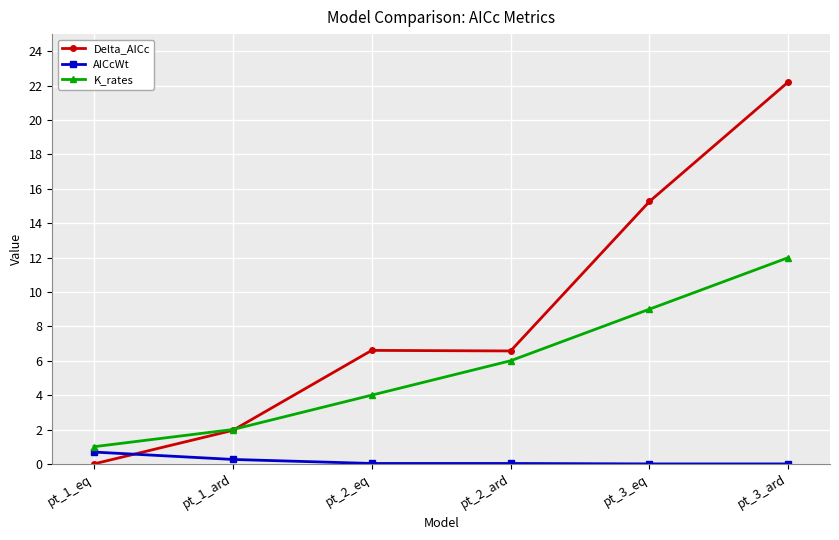

How many intersections are there between K_rates and Delta_AICc?

1